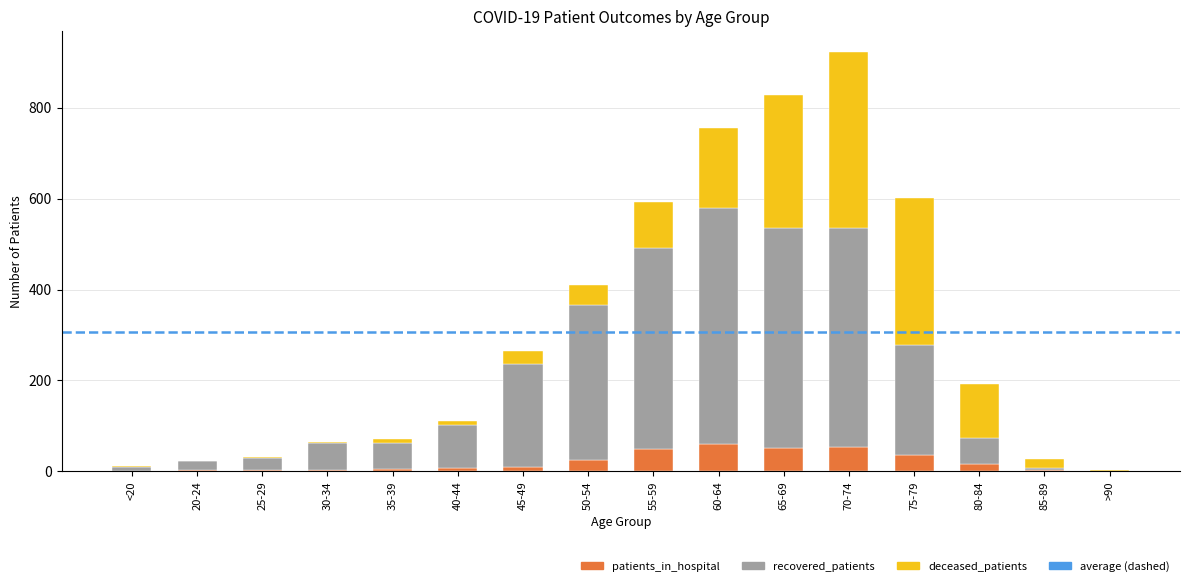

What is the maximum value for patients_in_hospital?

60